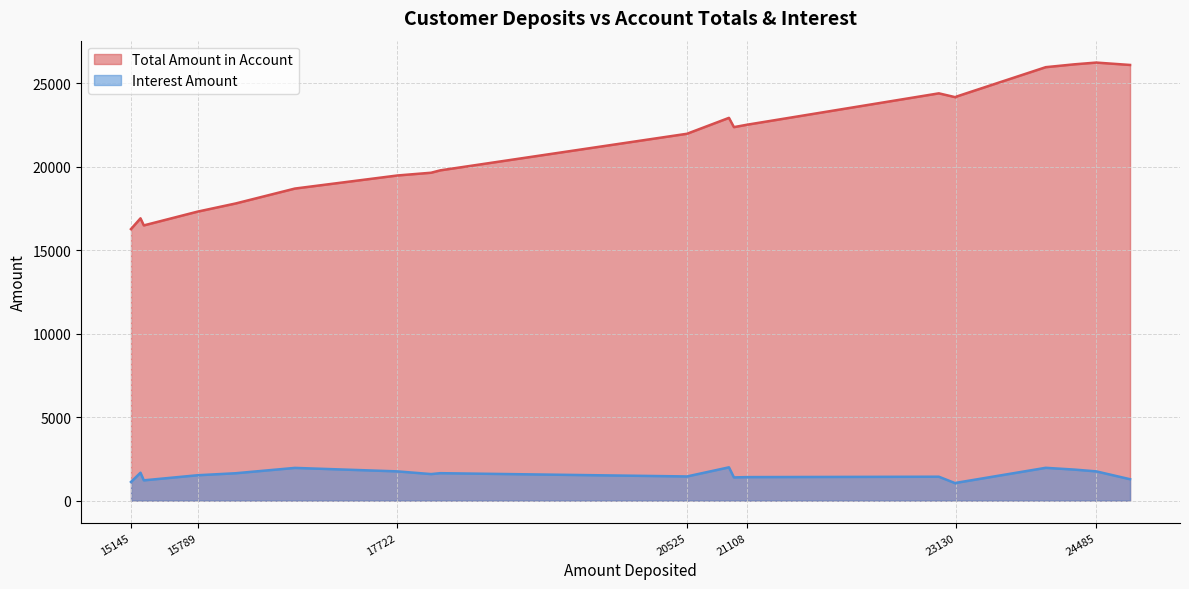

At Customer 9, list the series in order from smallest to largest.

Interest Amount, Total Amount in Account